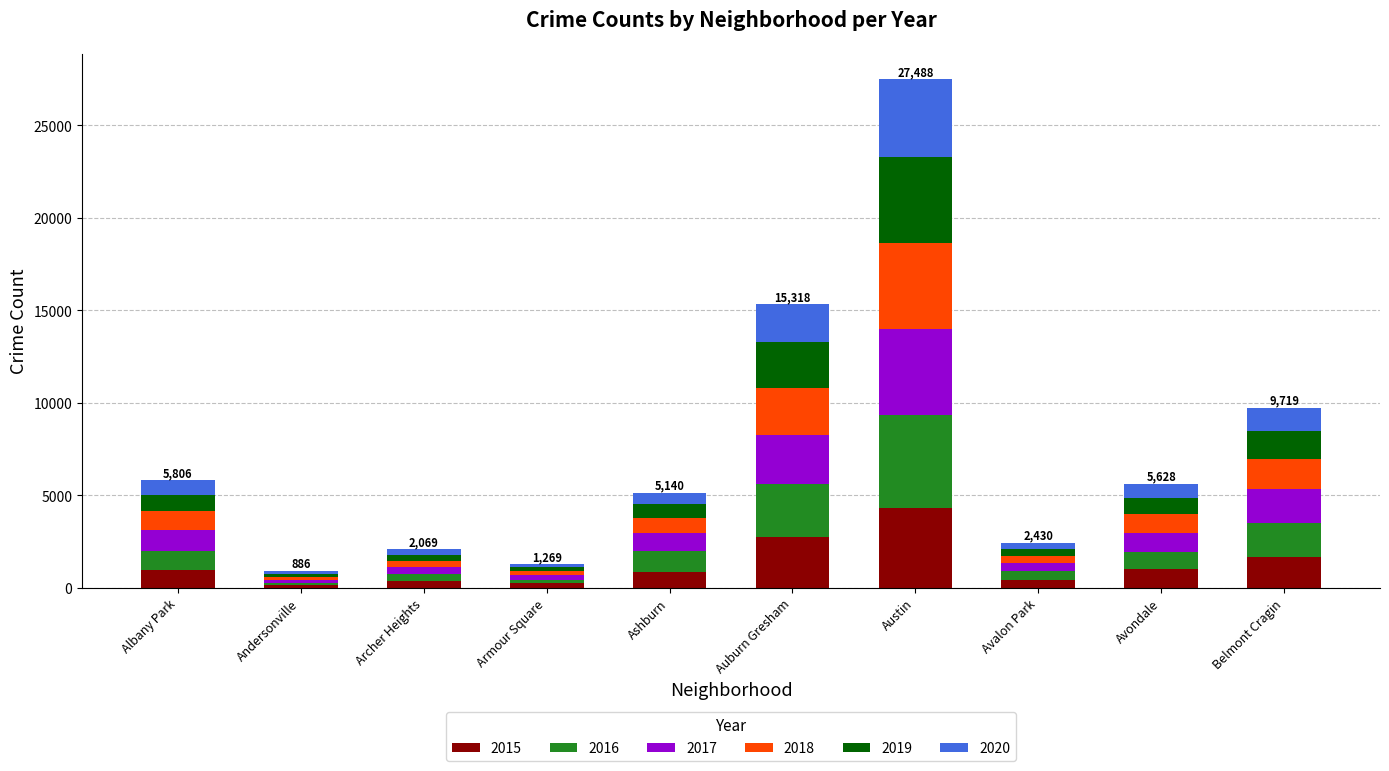

At which category is the sum across all series the highest?

Austin